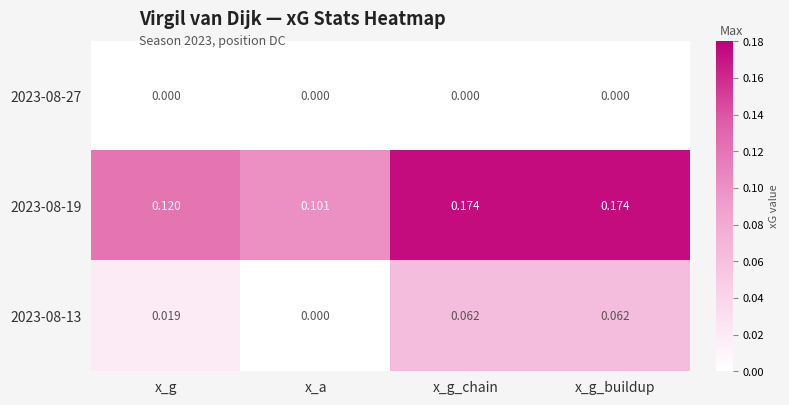

Is the value of 2023-08-19 at x_g_chain greater than the value of 2023-08-13 at x_g_chain?

Yes